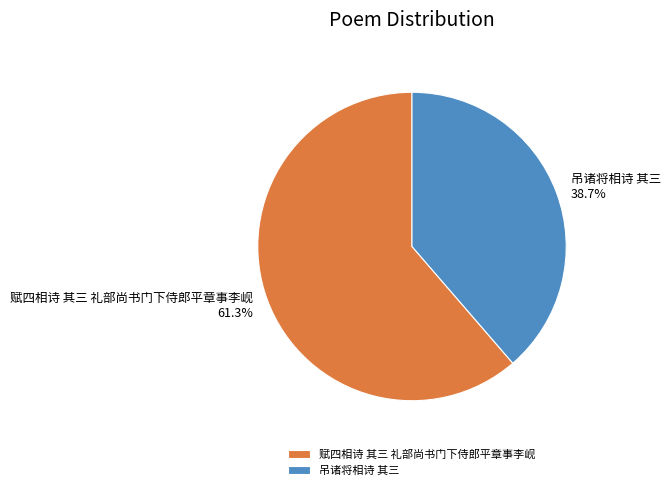

The 吊诸将相诗 其三 slice represents 39% of the pie. True or false?

True